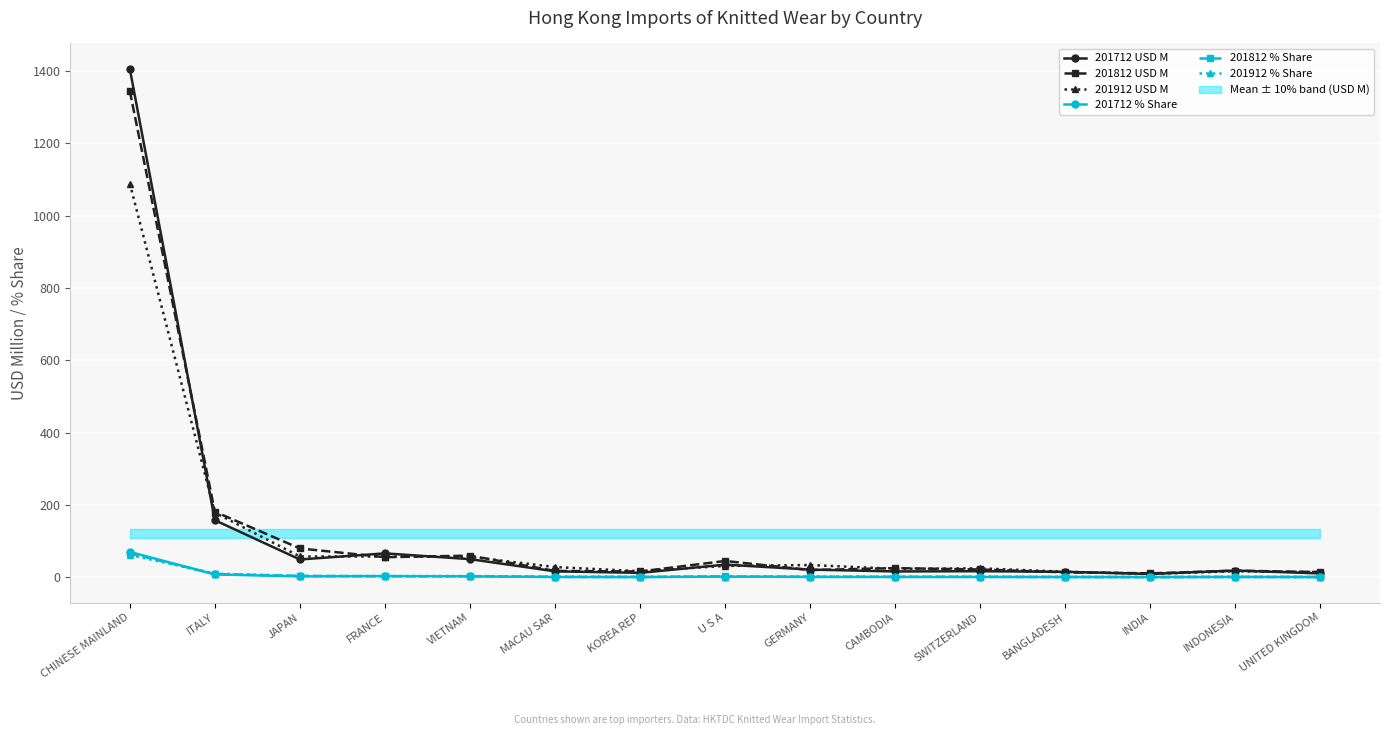

What is the minimum value for 201812 % Share?

0.5